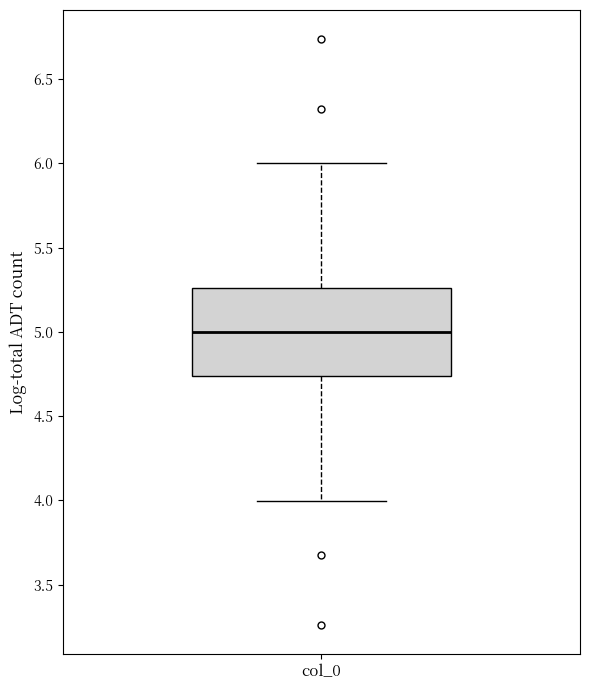

Where does the median line of the box for col_0 sit on the y-axis? The values are not printed on the chart, so give them approximately, as read against the axis.

5.00